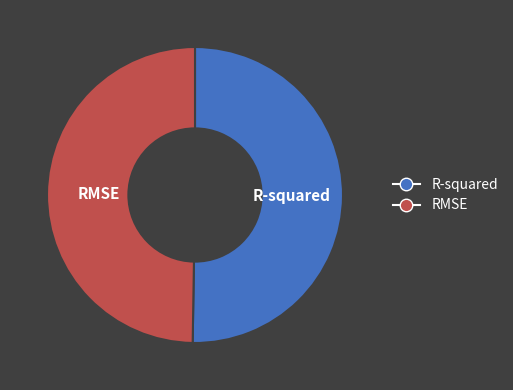

Combined, do RMSE and R-squared account for over 50%?

Yes